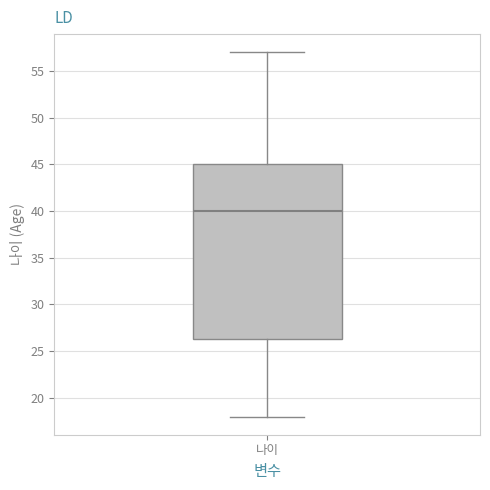

Transcribe this box plot: give where the median line is, the range the box spans, and where the two whiskers end, as read against the y-axis. The values are not printed on the chart, so give them approximately, as read against the axis.

median 40.0, box 26.5 to 45.0, whiskers 18.0 to 57.0